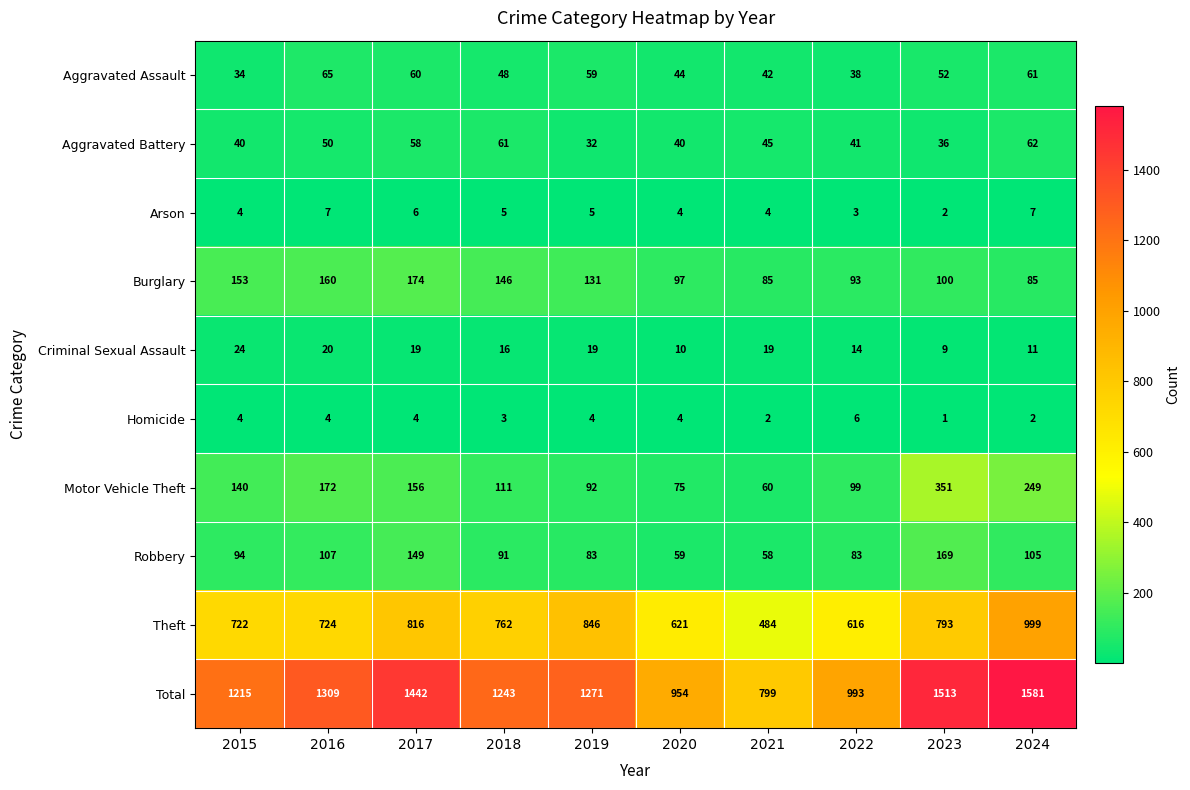

The value of Robbery at 2016 is 60. True or false?

False